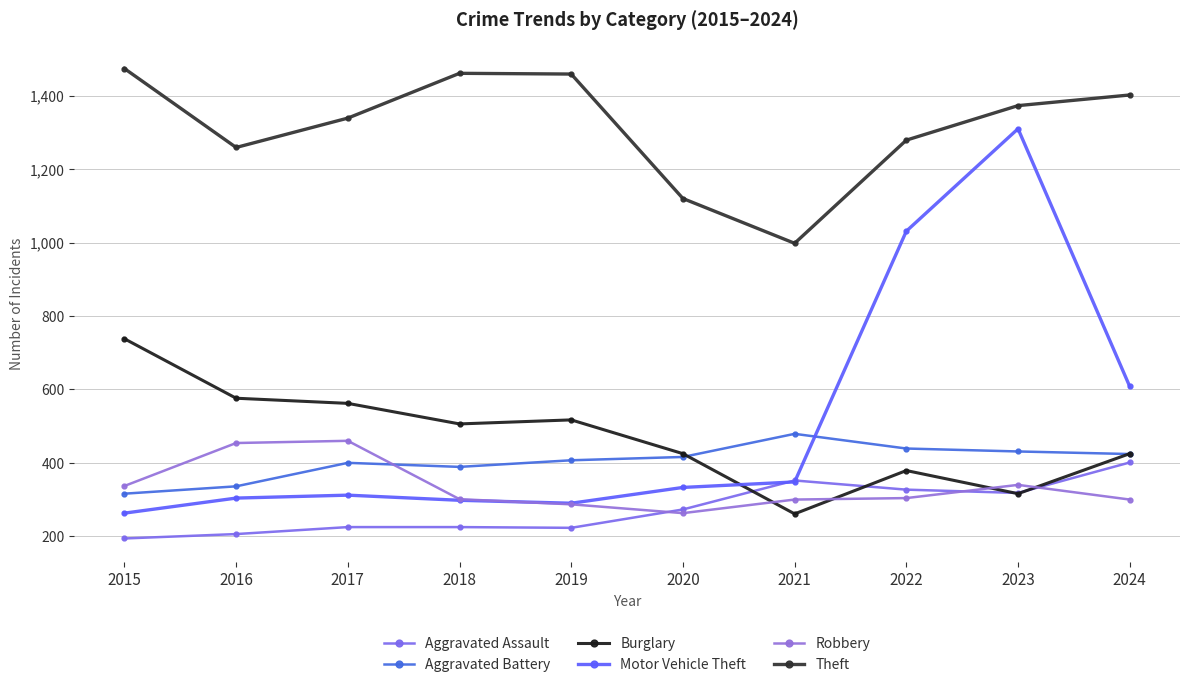

How many lines are shown in the chart?

6